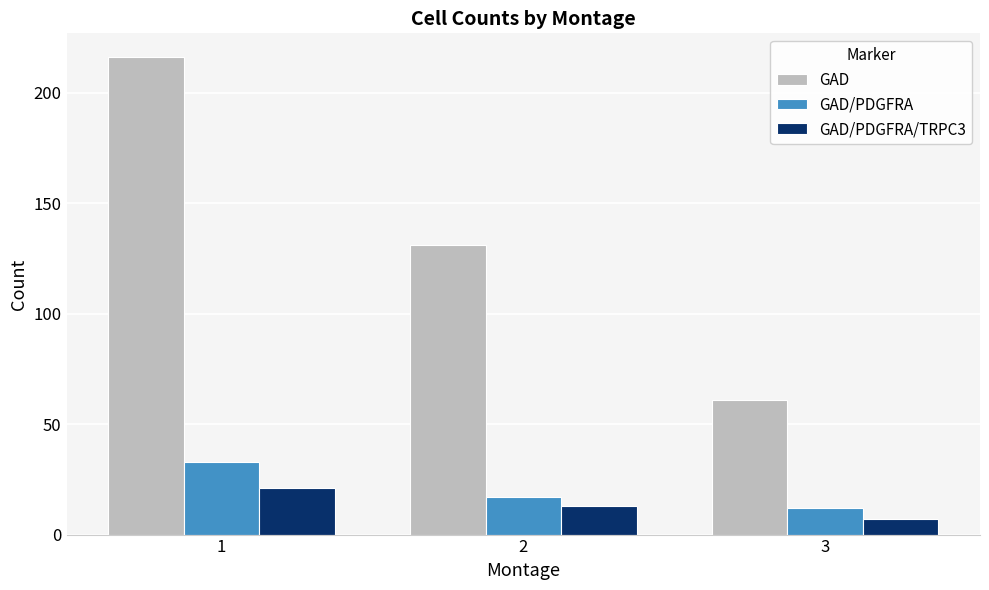

Which category has the lowest value in the GAD series?

3